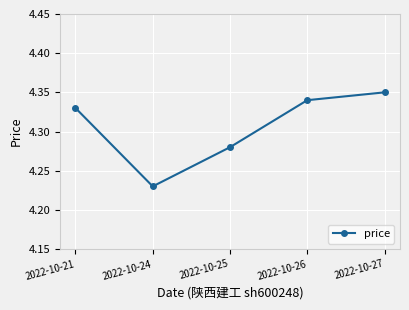

What is the sum of all values?

21.5